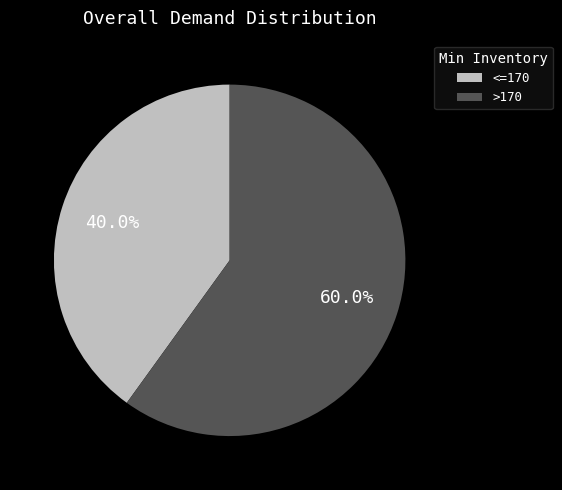

What is the smallest slice in the pie chart?

<=170